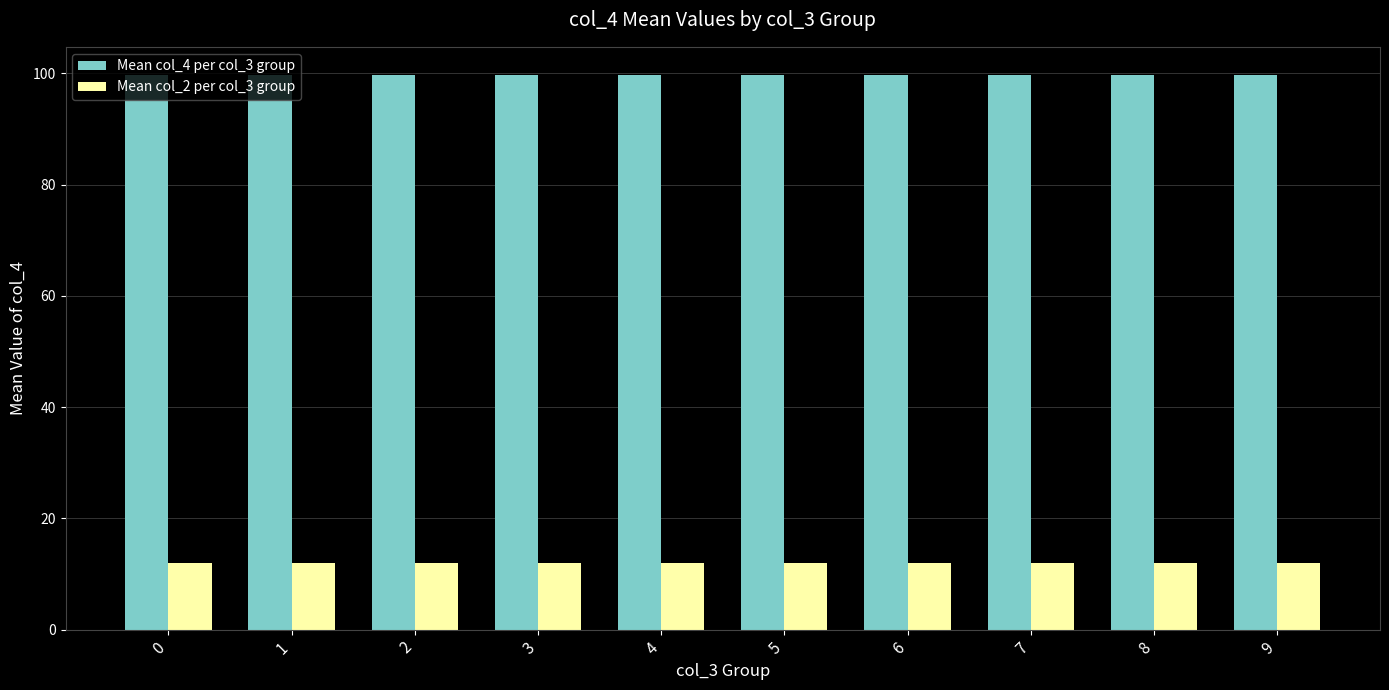

Rank the series at 0 from lowest to highest value.

Mean col_2 per col_3 group, Mean col_4 per col_3 group